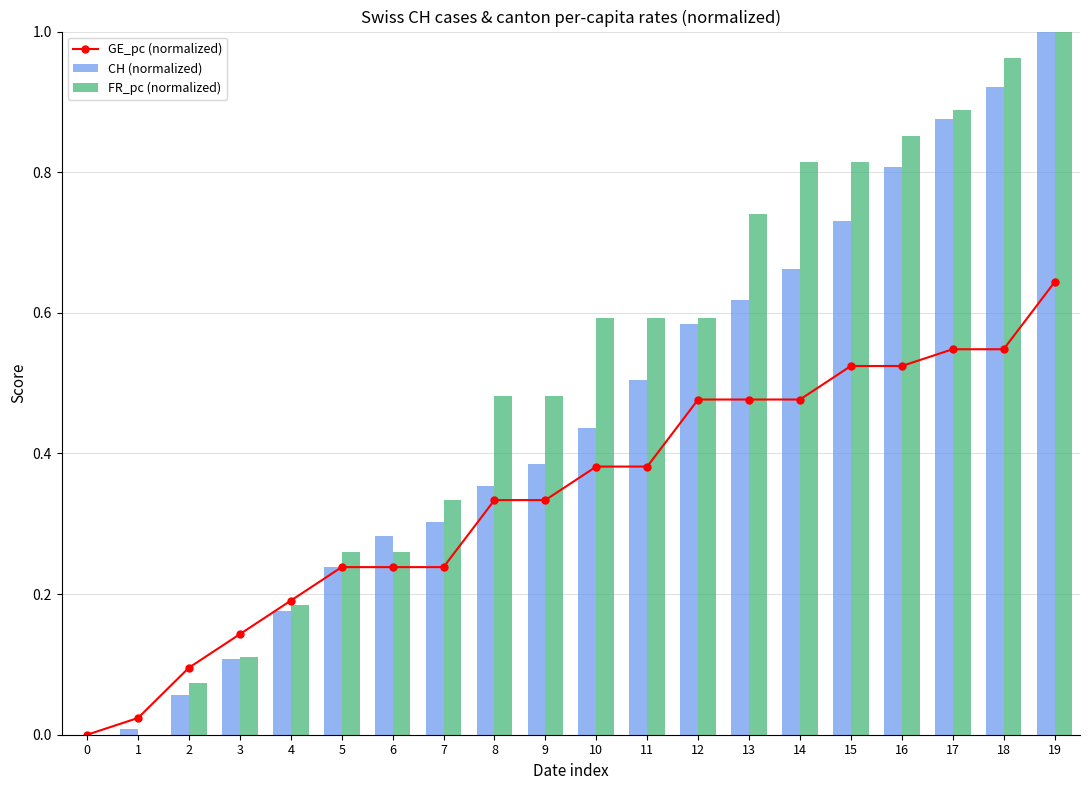

How many series are shown in this chart?

3